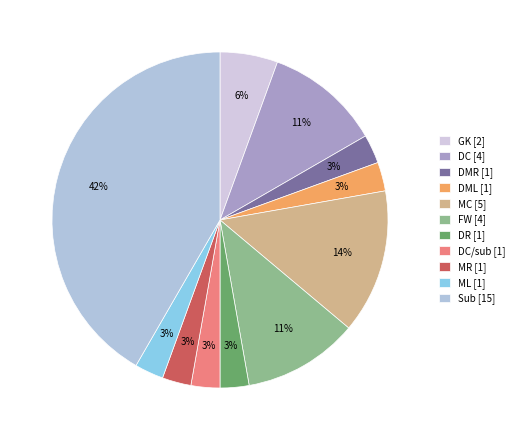

How many segments does this pie chart have?

11